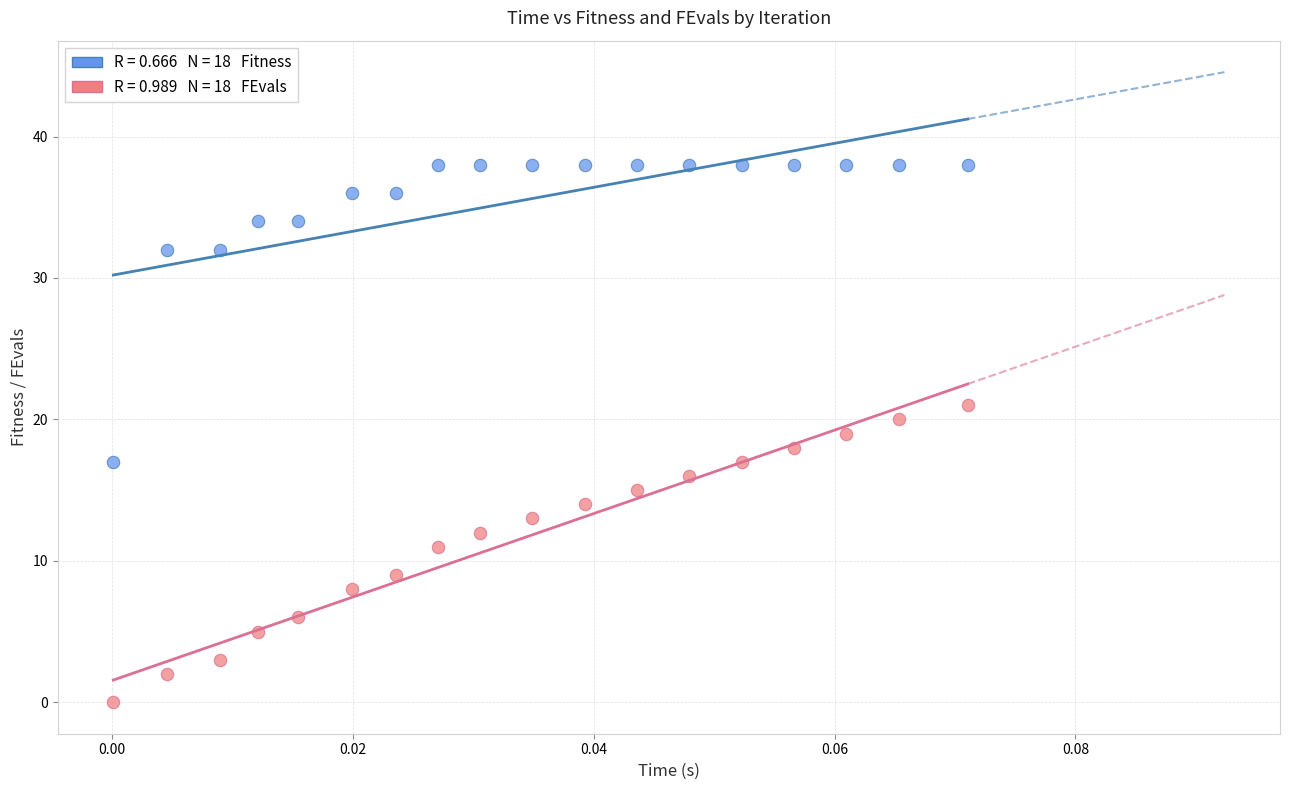

Across all data points, what is the range of Y values (max minus min)?

38